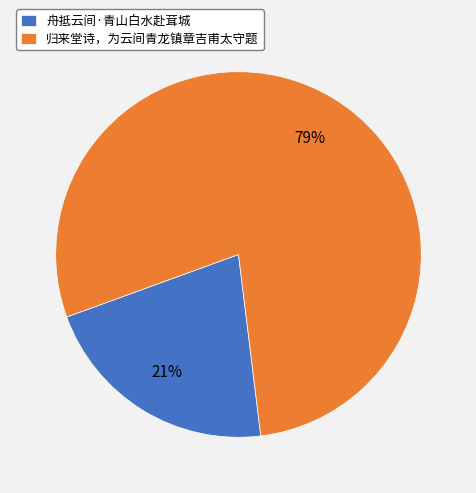

Which has a higher value, 归来堂诗，为云间青龙镇章吉甫太守题 or 舟抵云间·青山白水赴茸城?

归来堂诗，为云间青龙镇章吉甫太守题